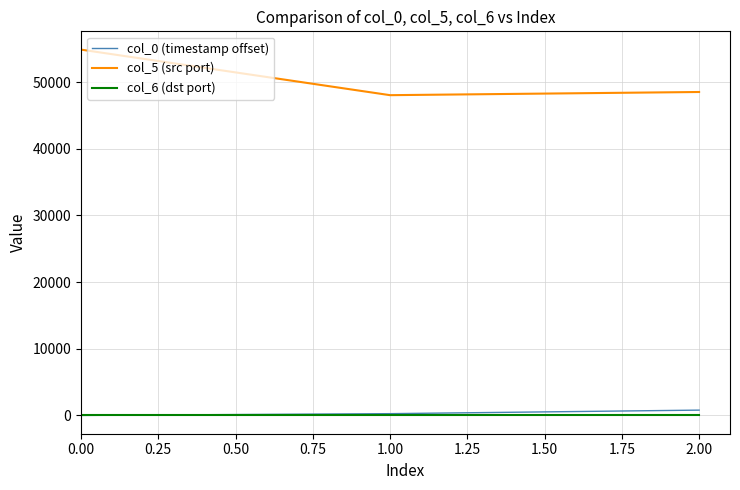

Reading left to right, list all the values displayed in this chart.

col_0 (timestamp offset): 0.0	266.1	797.0
col_5 (src port): 54874.0	48041.0	48518.0
col_6 (dst port): 80.0	80.0	80.0